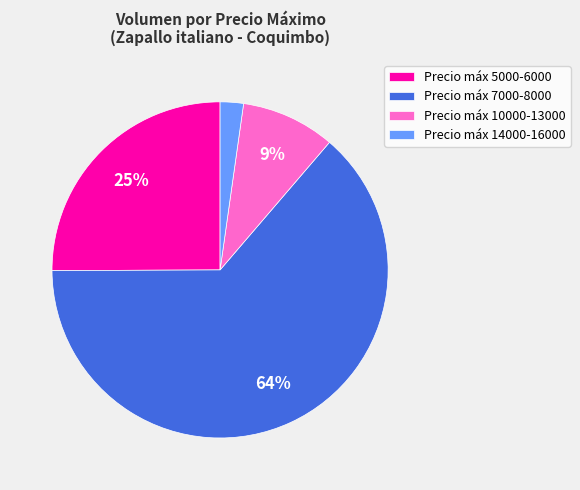

How many segments does this pie chart have?

4